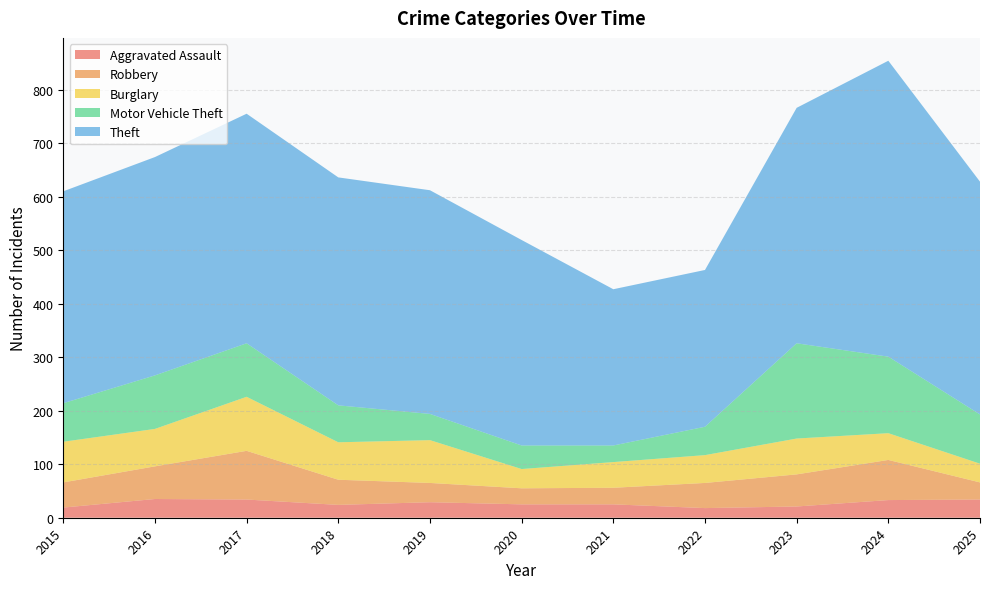

Reading right to left, extract all data points from this chart.

Aggravated Assault: 2025=34	2024=33	2023=21	2022=18	2021=25	2020=25	2019=29	2018=24	2017=34	2016=35	2015=19
Robbery: 2025=32	2024=75	2023=60	2022=47	2021=31	2020=30	2019=36	2018=47	2017=91	2016=61	2015=47
Burglary: 2025=35	2024=50	2023=67	2022=52	2021=48	2020=36	2019=80	2018=70	2017=101	2016=70	2015=76
Motor Vehicle Theft: 2025=92	2024=143	2023=178	2022=53	2021=31	2020=44	2019=49	2018=69	2017=100	2016=100	2015=72
Theft: 2025=435	2024=553	2023=440	2022=293	2021=292	2020=384	2019=418	2018=426	2017=429	2016=408	2015=396